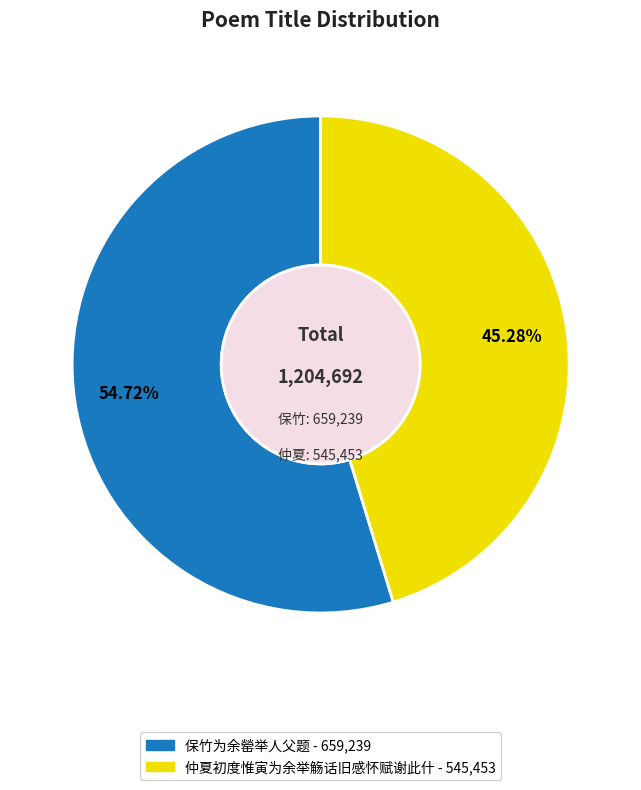

What is the ratio of the value at 仲夏初度惟寅为余举觞话旧感怀赋谢此什 to the value at 保竹为余罃举人父题?

0.8